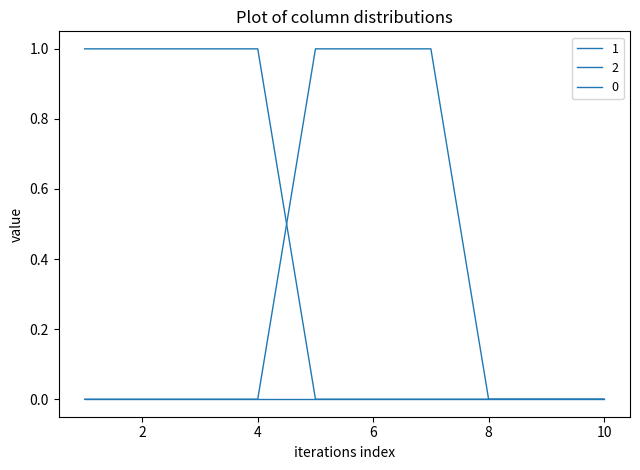

How many lines are shown in the chart?

3